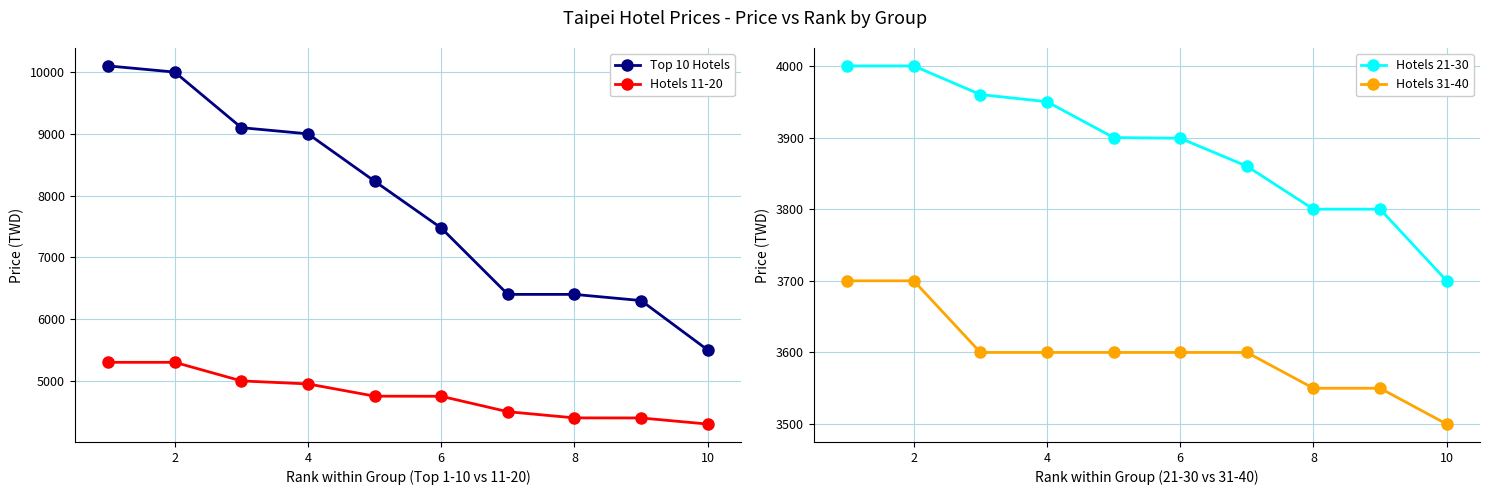

Reading left to right, what are all the values shown in this chart?

Top 10 Hotels: 10100	10000	9100	9000	8233	7475	6400	6400	6300	5500
Hotels 11-20: 5300	5300	4999	4950	4752	4750	4500	4400	4399	4300
Hotels 21-30: 4000	4000	3960	3950	3900	3899	3860	3800	3800	3700
Hotels 31-40: 3700	3700	3600	3600	3600	3600	3600	3550	3550	3500